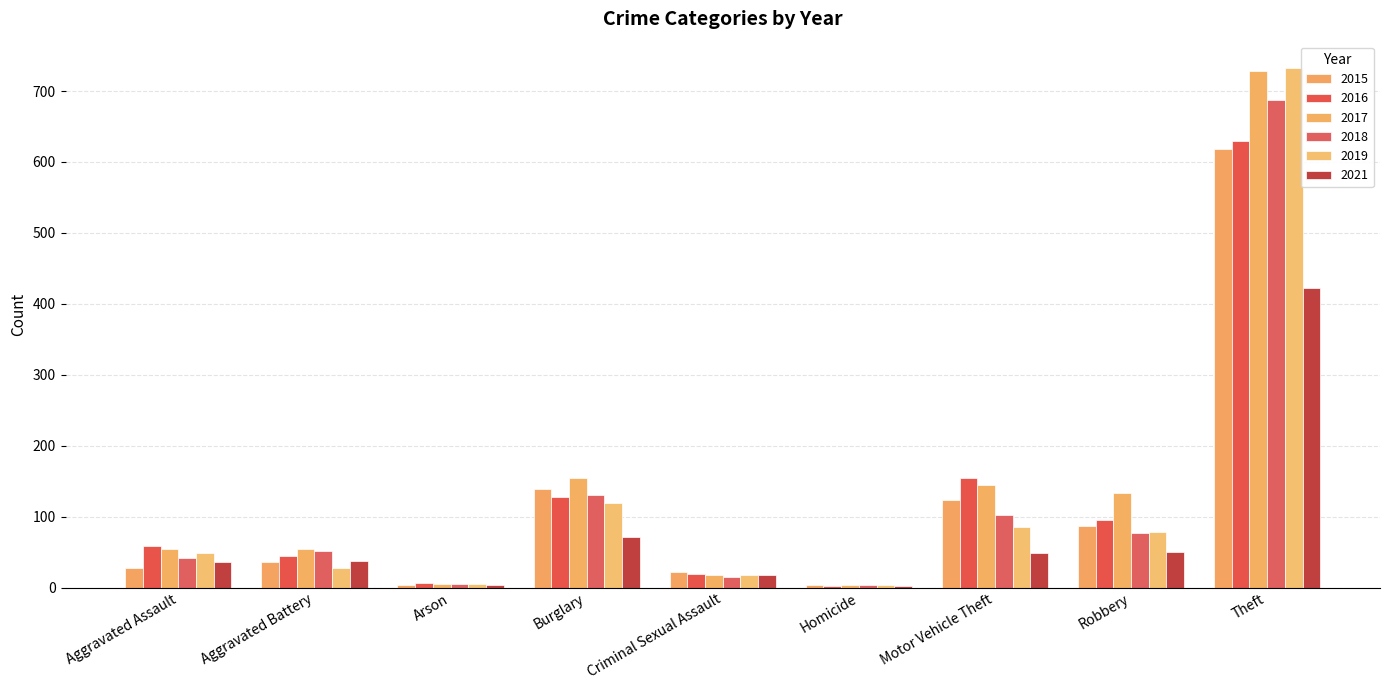

At which category does the chart reach its peak across all series?

Theft